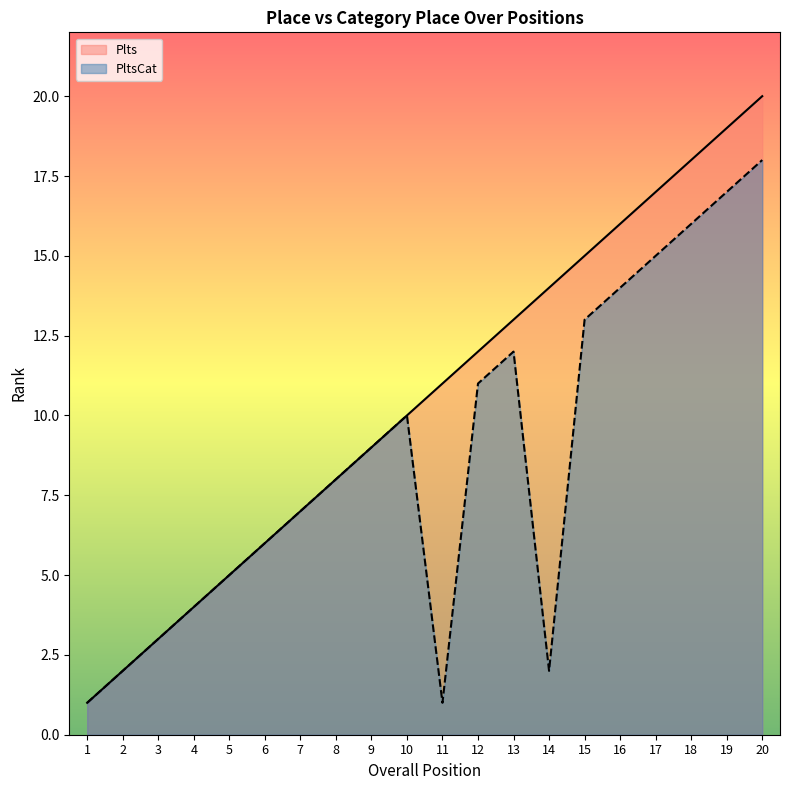

Reading left to right, list all the values displayed in this chart.

Plts: 1=1	2=2	3=3	4=4	5=5	6=6	7=7	8=8	9=9	10=10	11=11	12=12	13=13	14=14	15=15	16=16	17=17	18=18	19=19	20=20
PltsCat: 1=1	2=2	3=3	4=4	5=5	6=6	7=7	8=8	9=9	10=10	11=1	12=11	13=12	14=2	15=13	16=14	17=15	18=16	19=17	20=18